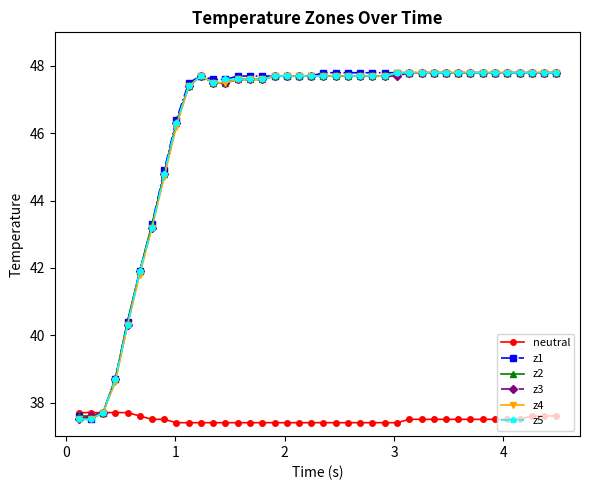

What are all the series names shown in the legend?

neutral, z1, z2, z3, z4, z5